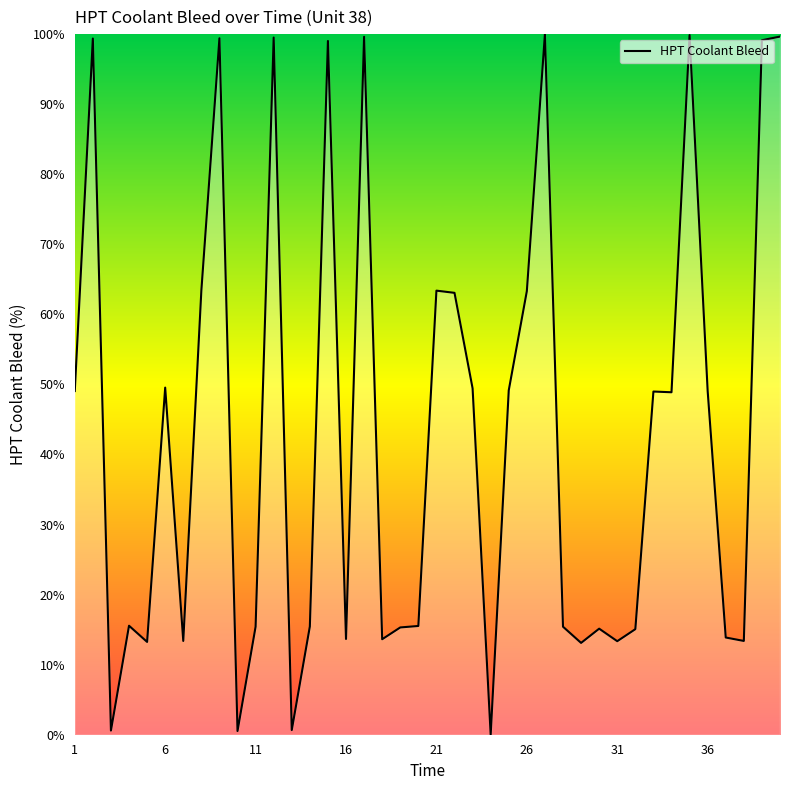

What is the difference between the maximum and minimum values?

100.0